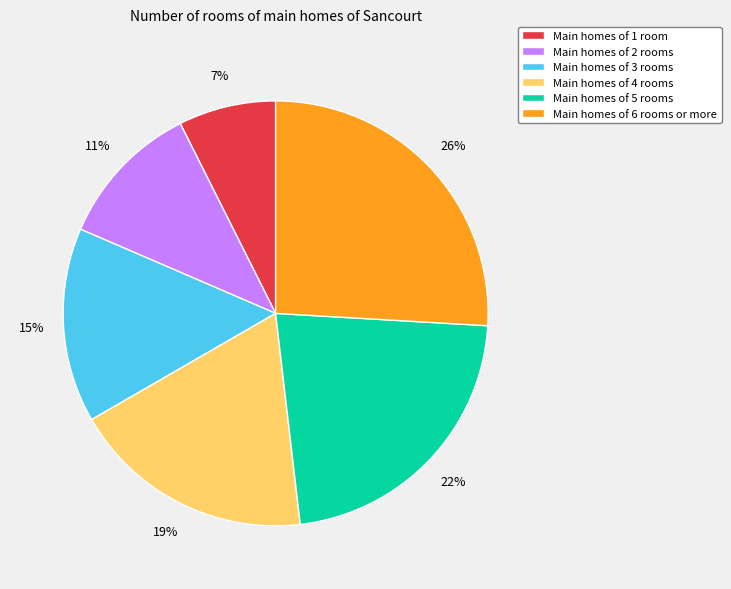

To the nearest percent, what is the difference between the largest and smallest slice percentages?

19%